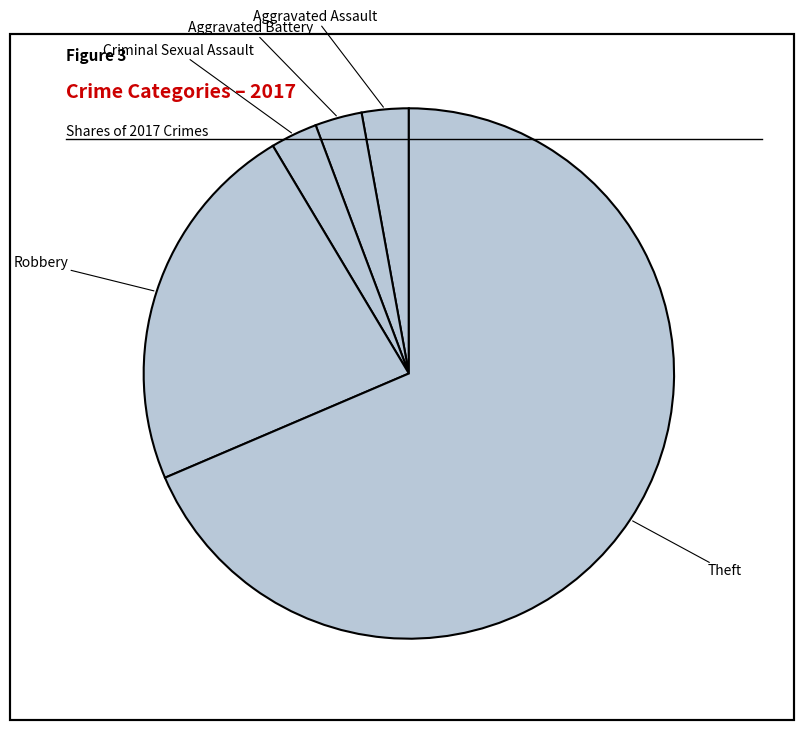

Count the number of slices in the pie.

5